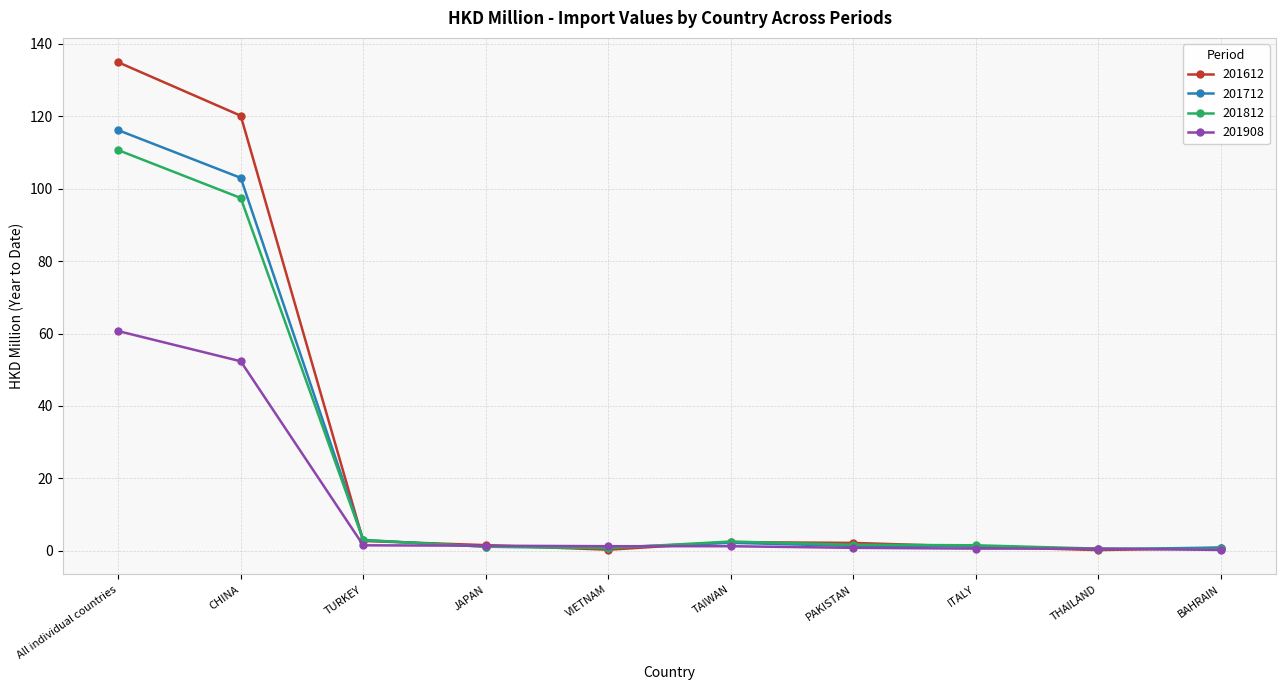

Count the number of data series in this chart.

4